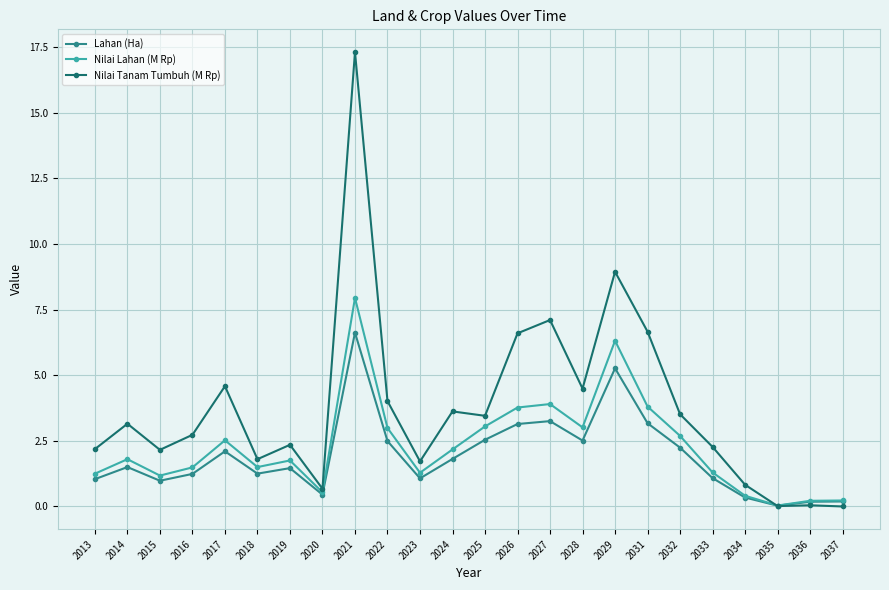

At how many categories does at least one series exceed 1?

19